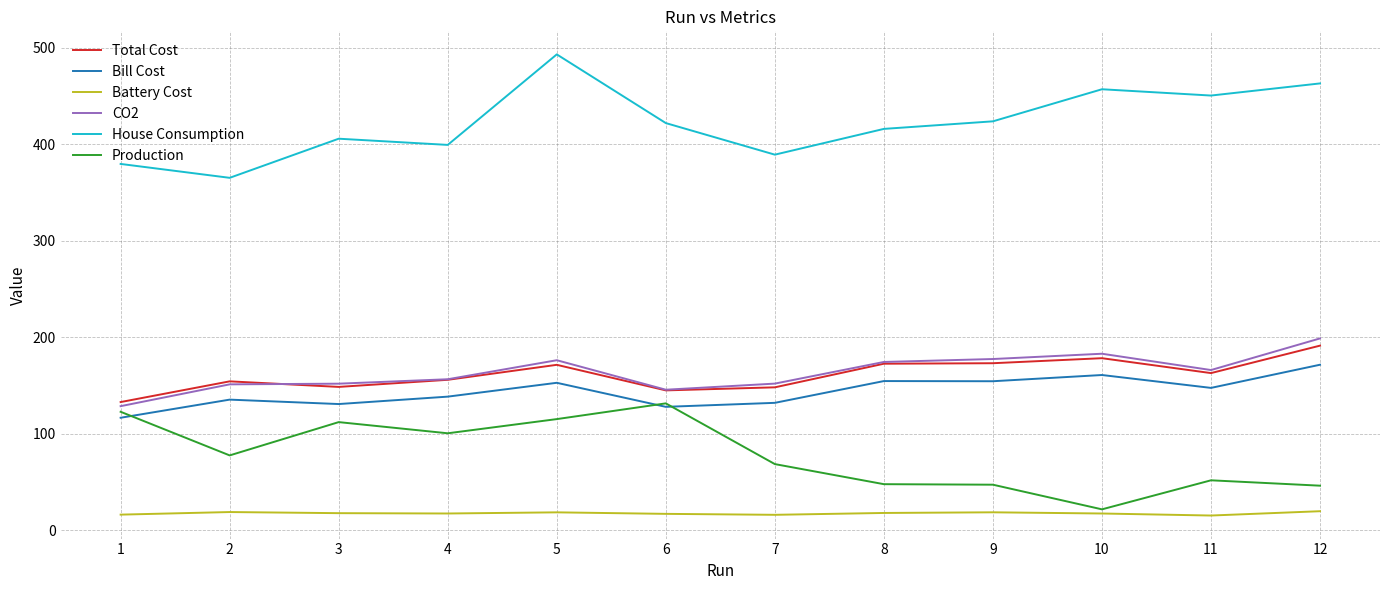

What is the sum of all House Consumption values?

5065.5